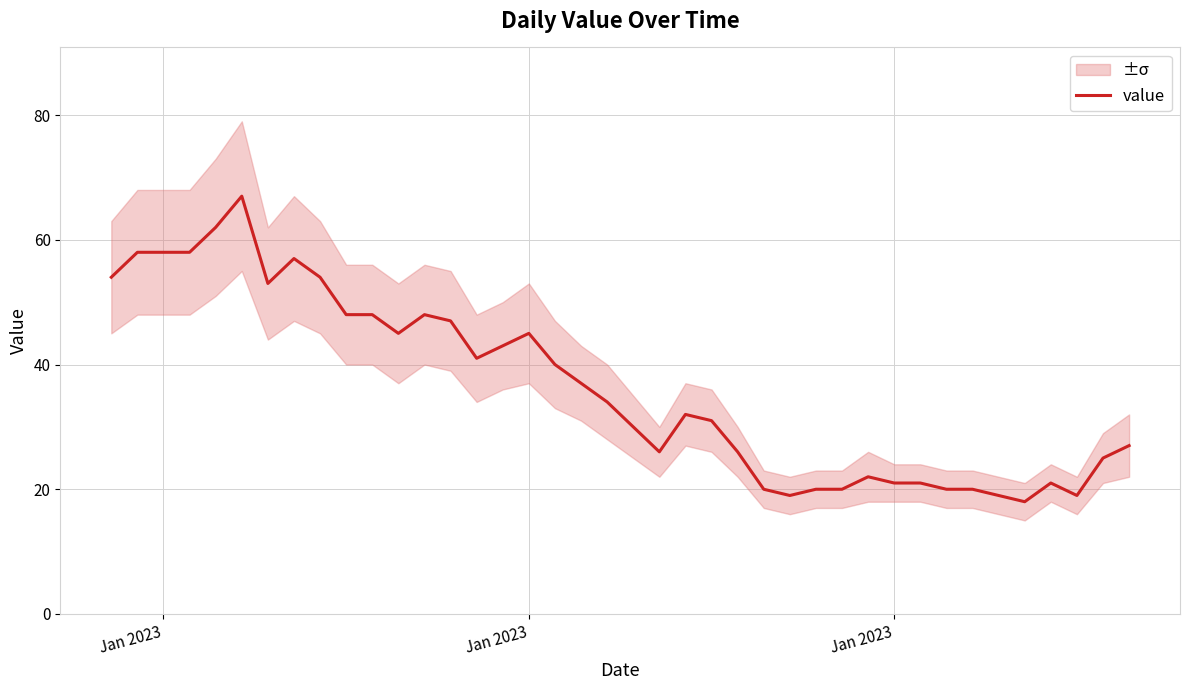

What is the maximum value shown in the chart?

67